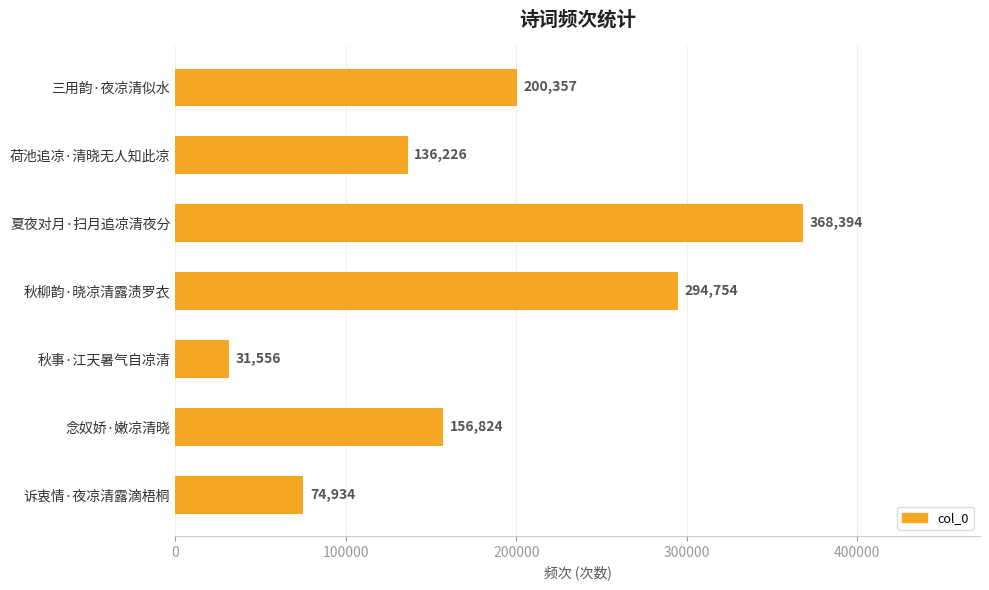

Rank the categories by value from highest to lowest.

夏夜对月·扫月追凉清夜分, 秋柳韵·晓凉清露渍罗衣, 三用韵·夜凉清似水, 念奴娇·嫩凉清晓, 荷池追凉·清晓无人知此凉, 诉衷情·夜凉清露滴梧桐, 秋事·江天暑气自凉清